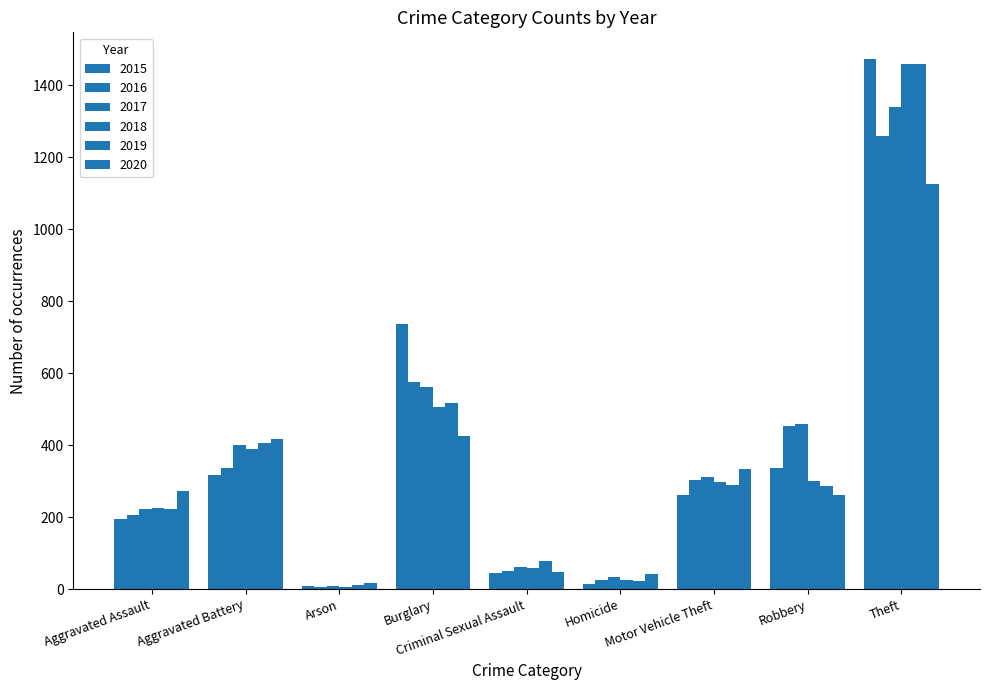

What is the value of the 2020 bar at the 2nd from the left?

416